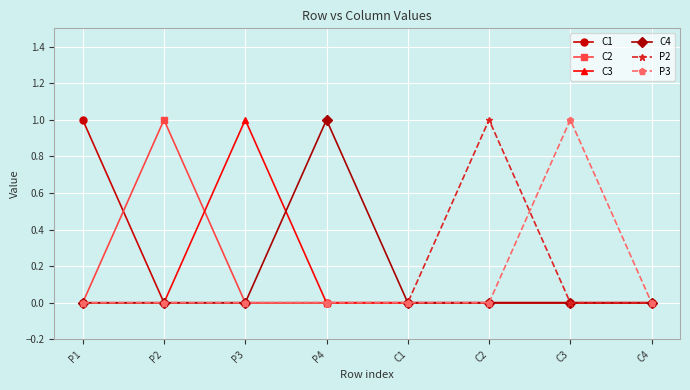

Count the number of categories in the chart.

8